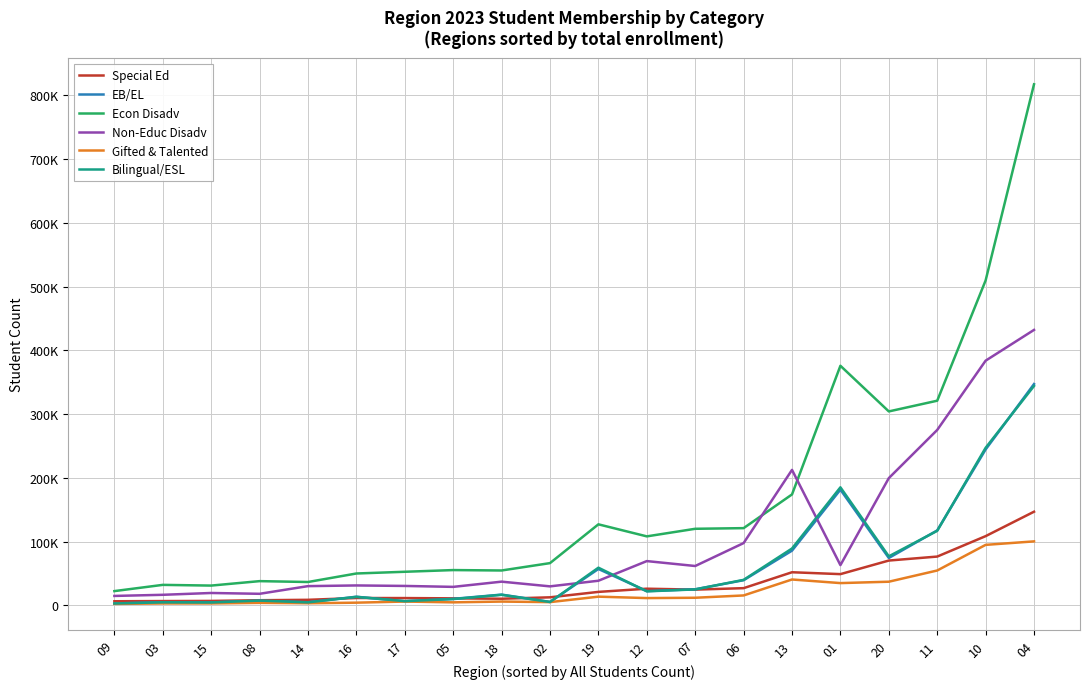

True or false: EB/EL and Special Ed cross at least once.

True